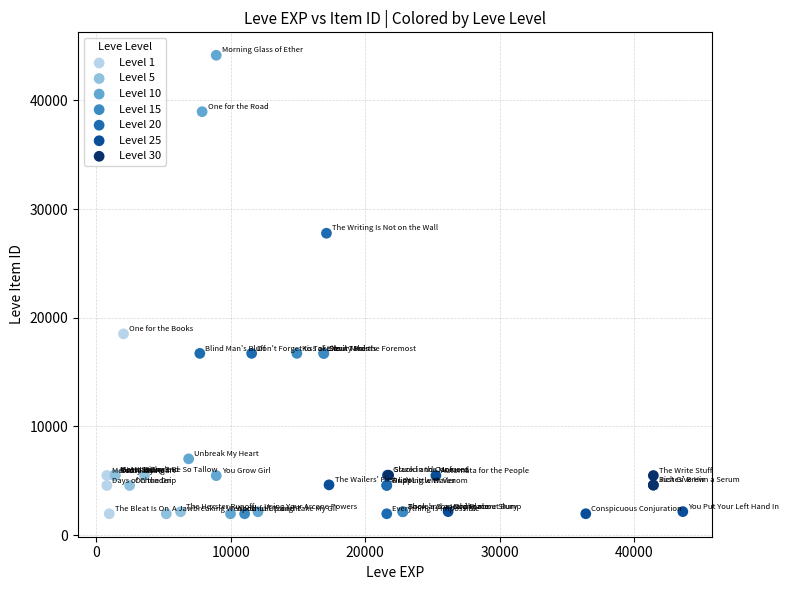

Which series contains the highest Y value?

Level 10